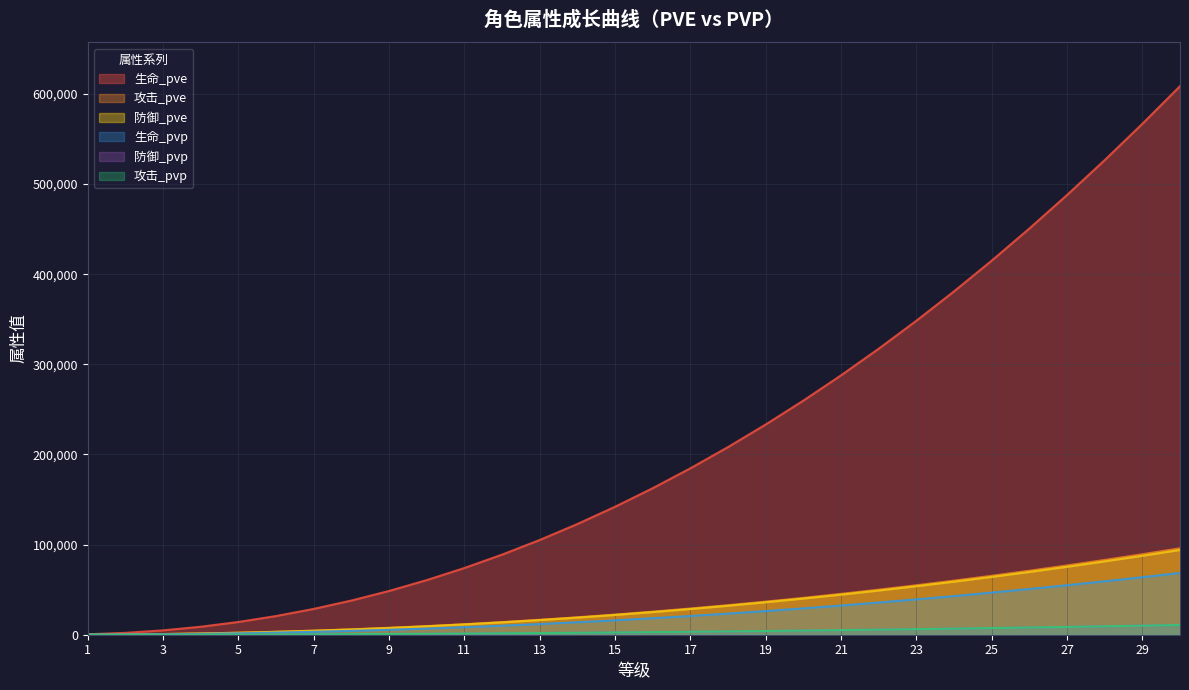

List the series in order of their peak value, lowest first.

攻击_pvp, 防御_pvp, 生命_pvp, 防御_pve, 攻击_pve, 生命_pve